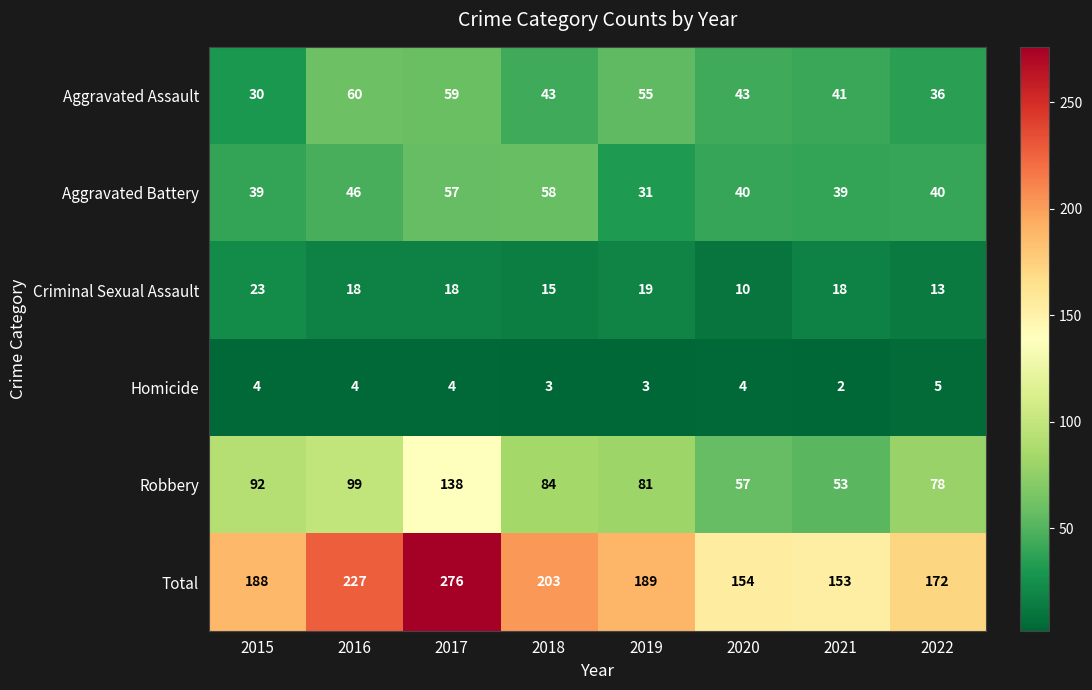

Which category has the highest value across all series?

2017